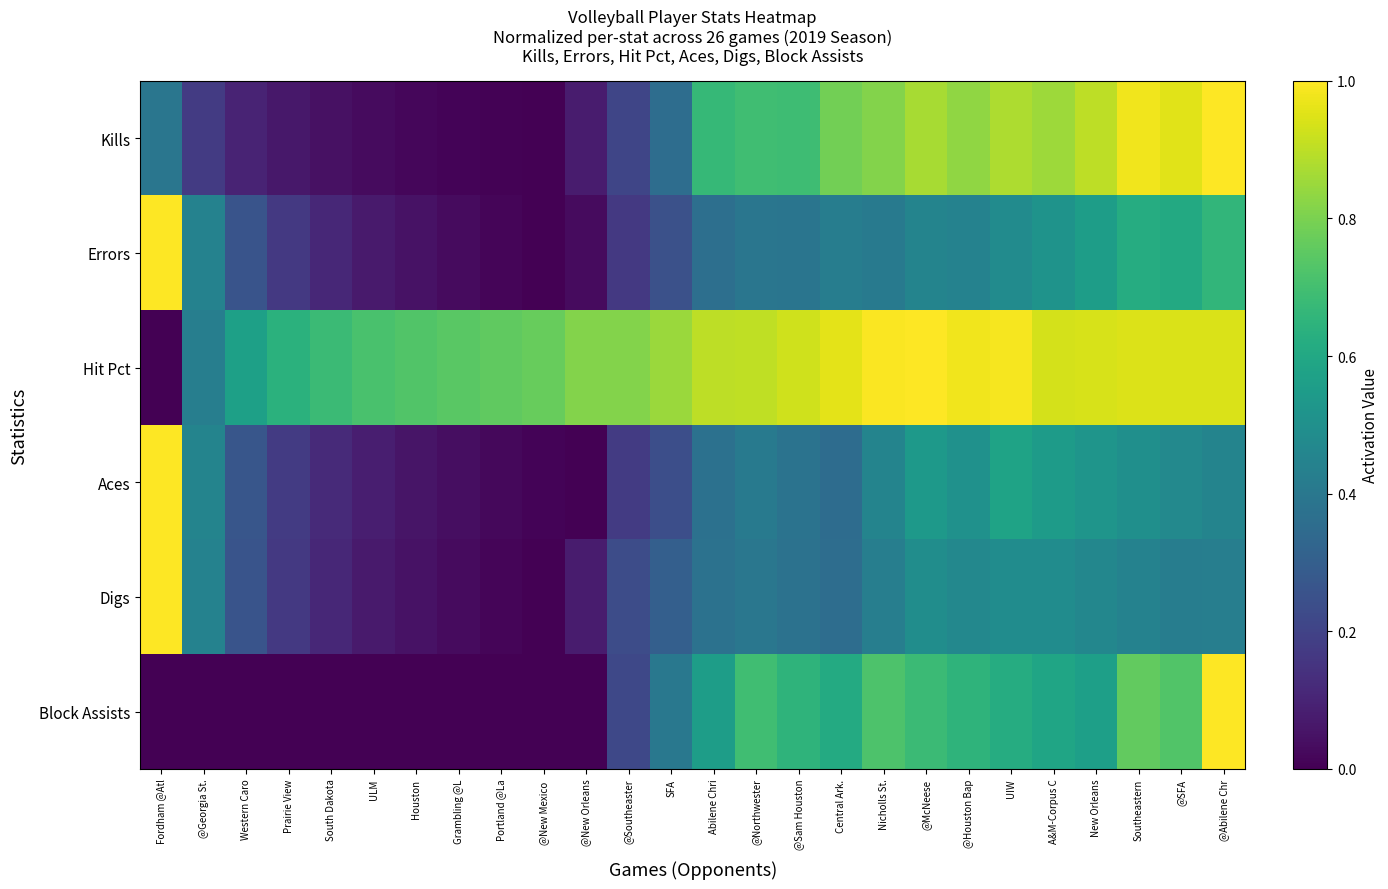

Reading left to right, transcribe all the data shown in this chart.

Kills: Fordham @Atl=0.4	@Georgia St.=0.2	Western Caro=0.1	Prairie View=0.1	South Dakota=0.0	ULM=0.0	Houston=0.0	Grambling @L=0.0	Portland @La=0.0	@New Mexico =0.0	@New Orleans=0.1	@Southeaster=0.2	SFA=0.4	Abilene Chri=0.7	@Northwester=0.7	@Sam Houston=0.7	Central Ark.=0.8	Nicholls St.=0.8	@McNeese=0.9	@Houston Bap=0.8	UIW=0.9	A&M-Corpus C=0.9	New Orleans=0.9	Southeastern=1.0	@SFA=1.0	@Abilene Chr=1.0
Errors: Fordham @Atl=1.0	@Georgia St.=0.4	Western Caro=0.3	Prairie View=0.2	South Dakota=0.1	ULM=0.1	Houston=0.0	Grambling @L=0.0	Portland @La=0.0	@New Mexico =0.0	@New Orleans=0.0	@Southeaster=0.2	SFA=0.2	Abilene Chri=0.4	@Northwester=0.4	@Sam Houston=0.4	Central Ark.=0.4	Nicholls St.=0.4	@McNeese=0.5	@Houston Bap=0.4	UIW=0.5	A&M-Corpus C=0.5	New Orleans=0.6	Southeastern=0.6	@SFA=0.6	@Abilene Chr=0.7
Hit Pct: Fordham @Atl=0.0	@Georgia St.=0.4	Western Caro=0.6	Prairie View=0.6	South Dakota=0.7	ULM=0.7	Houston=0.7	Grambling @L=0.7	Portland @La=0.8	@New Mexico =0.8	@New Orleans=0.8	@Southeaster=0.8	SFA=0.8	Abilene Chri=0.9	@Northwester=0.9	@Sam Houston=0.9	Central Ark.=1.0	Nicholls St.=1.0	@McNeese=1.0	@Houston Bap=1.0	UIW=1.0	A&M-Corpus C=0.9	New Orleans=0.9	Southeastern=0.9	@SFA=0.9	@Abilene Chr=0.9
Aces: Fordham @Atl=1.0	@Georgia St.=0.4	Western Caro=0.3	Prairie View=0.2	South Dakota=0.1	ULM=0.1	Houston=0.1	Grambling @L=0.0	Portland @La=0.0	@New Mexico =0.0	@New Orleans=0.0	@Southeaster=0.2	SFA=0.2	Abilene Chri=0.4	@Northwester=0.4	@Sam Houston=0.4	Central Ark.=0.4	Nicholls St.=0.4	@McNeese=0.5	@Houston Bap=0.5	UIW=0.6	A&M-Corpus C=0.6	New Orleans=0.5	Southeastern=0.5	@SFA=0.5	@Abilene Chr=0.4
Digs: Fordham @Atl=1.0	@Georgia St.=0.4	Western Caro=0.3	Prairie View=0.2	South Dakota=0.1	ULM=0.1	Houston=0.0	Grambling @L=0.0	Portland @La=0.0	@New Mexico =0.0	@New Orleans=0.1	@Southeaster=0.2	SFA=0.3	Abilene Chri=0.4	@Northwester=0.4	@Sam Houston=0.4	Central Ark.=0.4	Nicholls St.=0.4	@McNeese=0.5	@Houston Bap=0.5	UIW=0.5	A&M-Corpus C=0.5	New Orleans=0.5	Southeastern=0.4	@SFA=0.4	@Abilene Chr=0.4
Block Assists: Fordham @Atl=0.0	@Georgia St.=0.0	Western Caro=0.0	Prairie View=0.0	South Dakota=0.0	ULM=0.0	Houston=0.0	Grambling @L=0.0	Portland @La=0.0	@New Mexico =0.0	@New Orleans=0.0	@Southeaster=0.2	SFA=0.4	Abilene Chri=0.6	@Northwester=0.7	@Sam Houston=0.6	Central Ark.=0.6	Nicholls St.=0.7	@McNeese=0.7	@Houston Bap=0.6	UIW=0.6	A&M-Corpus C=0.6	New Orleans=0.6	Southeastern=0.8	@SFA=0.7	@Abilene Chr=1.0